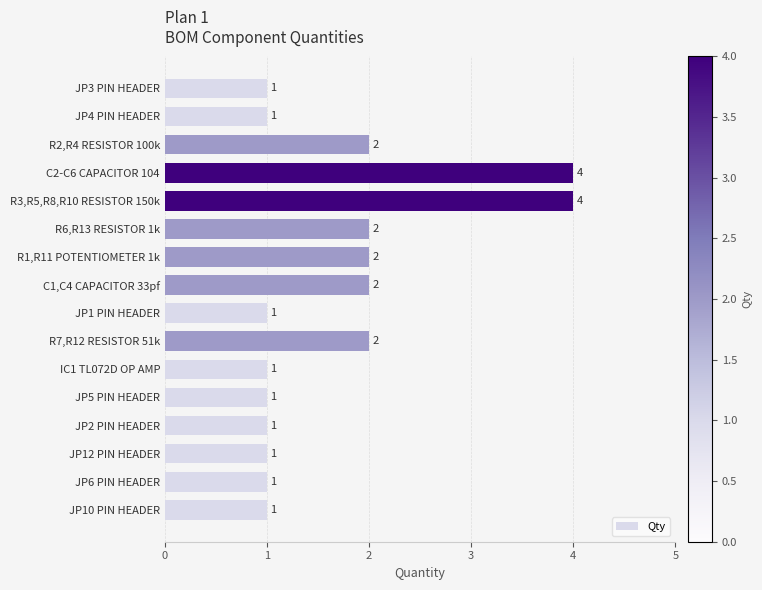

What is the greatest value displayed?

4